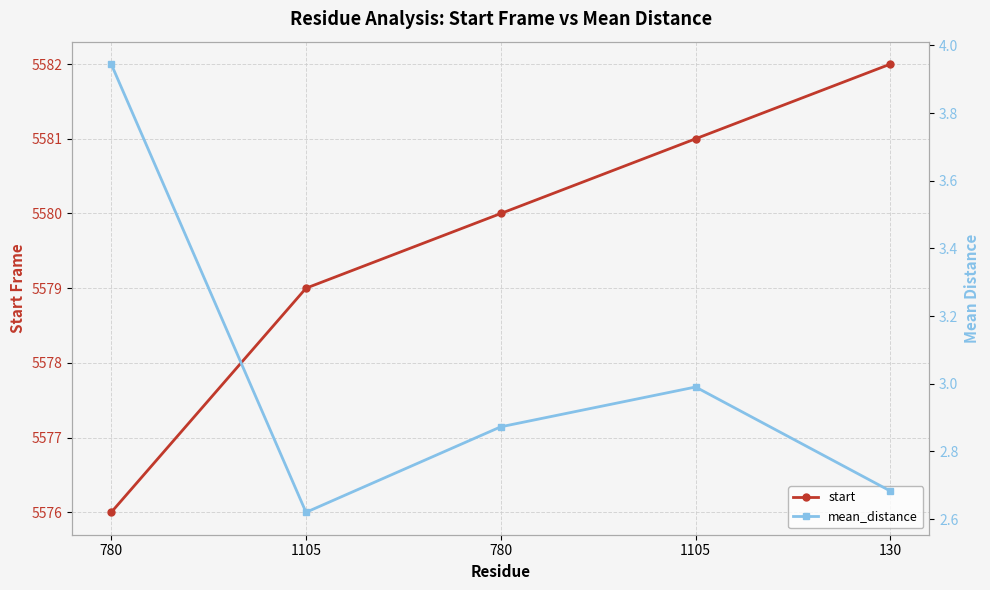

What is the lowest value of the start series?

5576